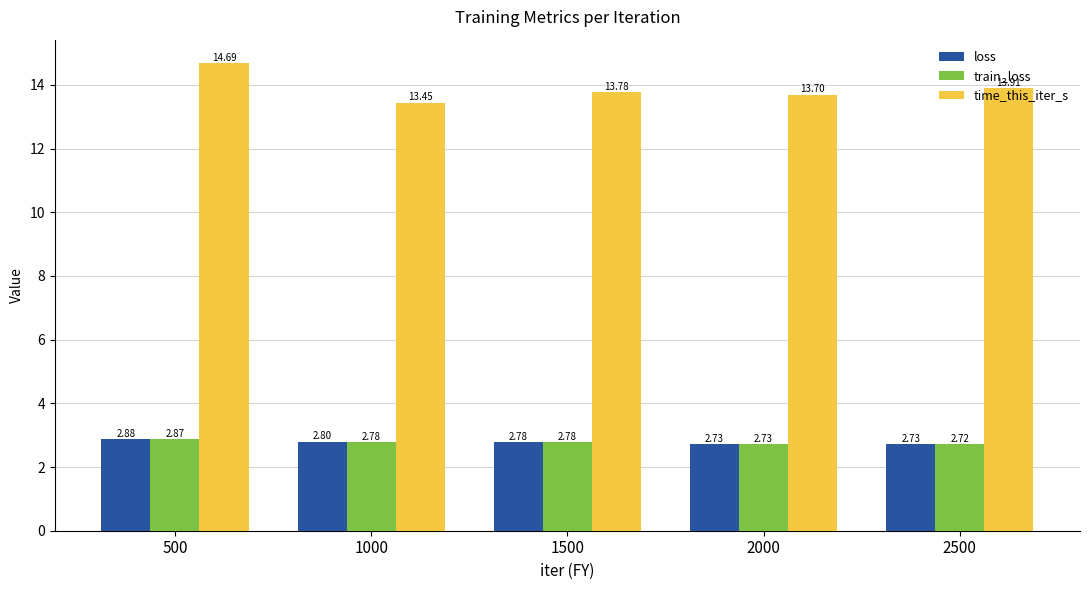

True or false: train_loss has a value of 1.2 at 1500.

False